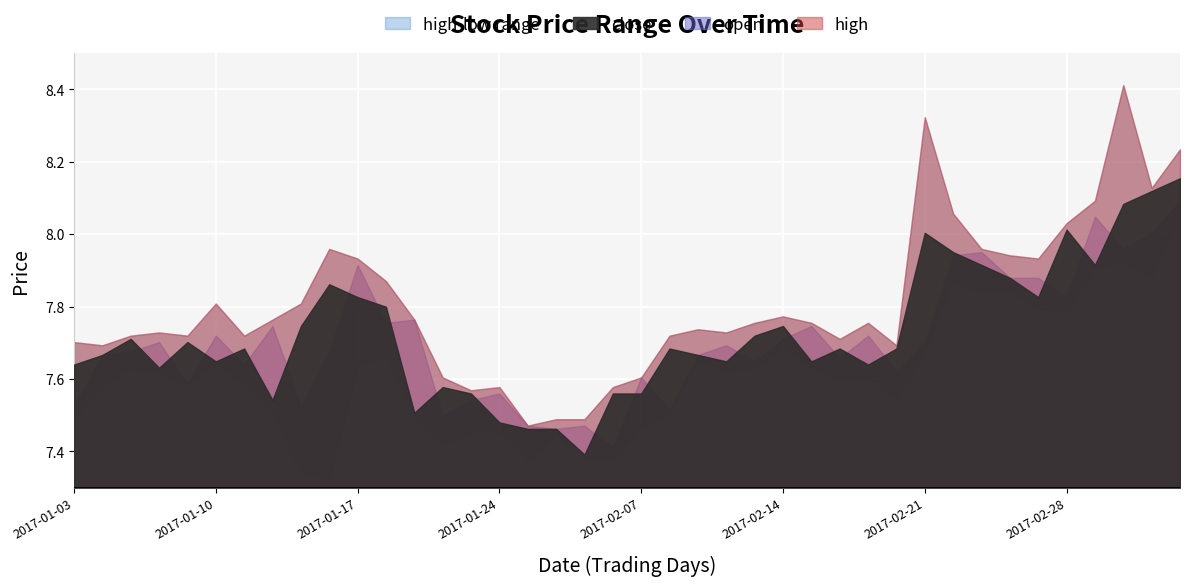

True or false: high and low cross at least once.

False